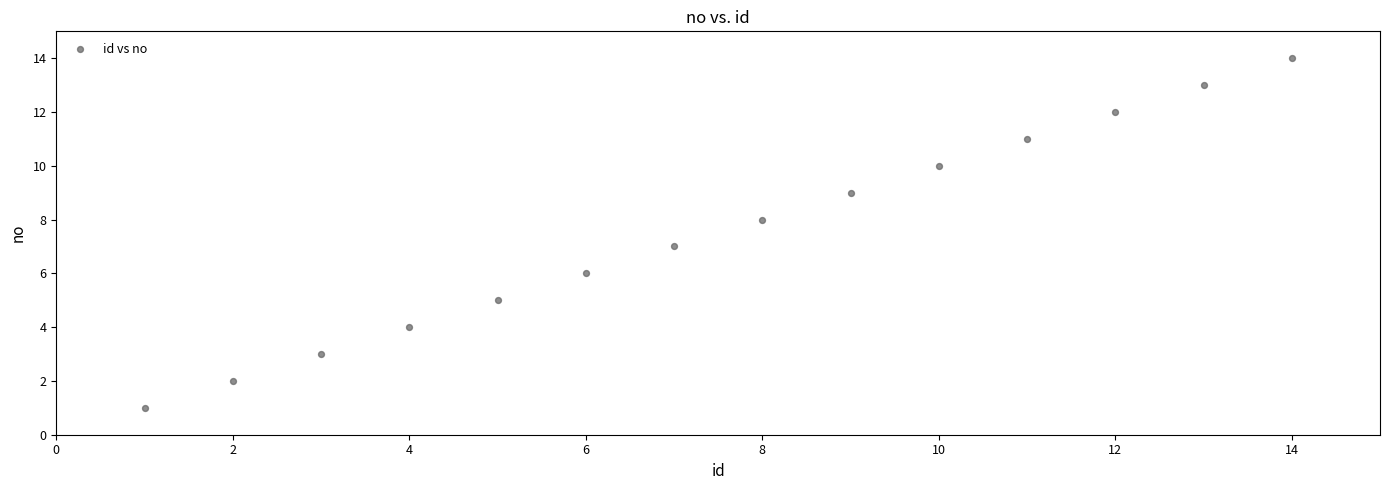

What is the range of X values (max minus min)?

13